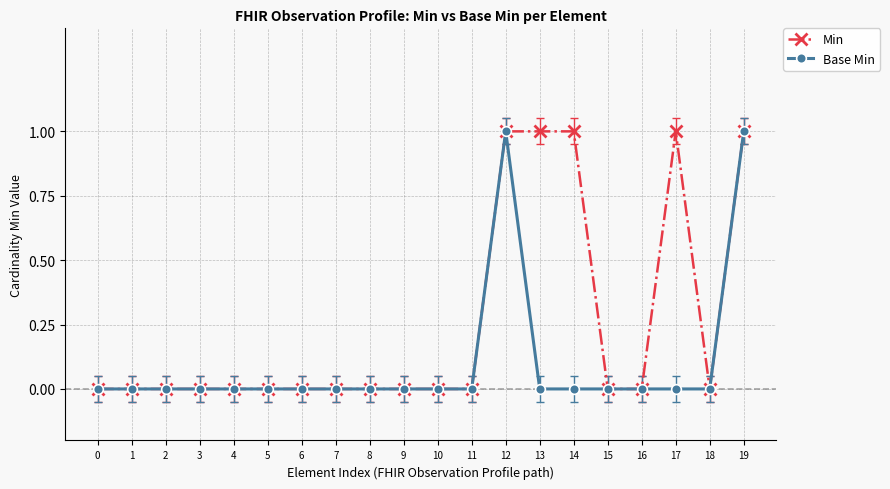

List the series in order of their overall mean, highest first.

Min, Base Min